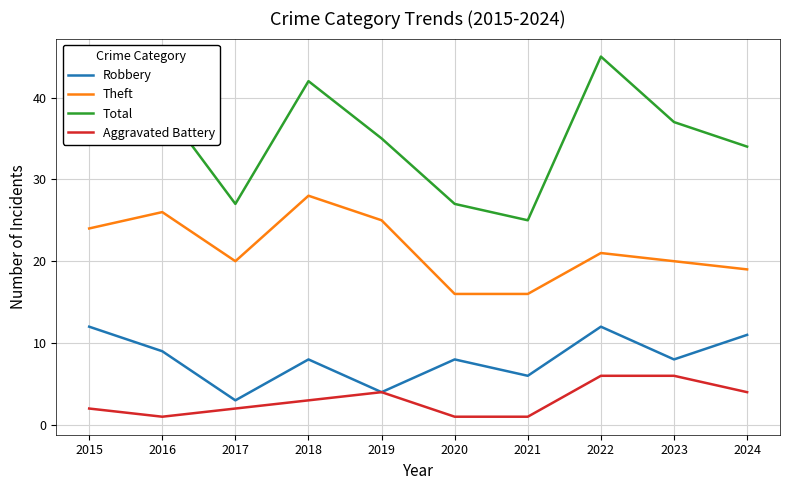

How many interior local peaks does the Robbery series have?

3